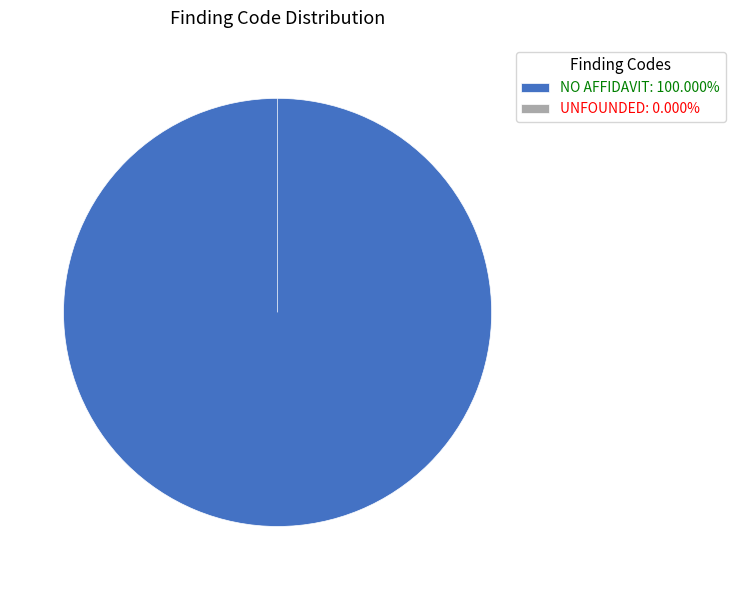

To the nearest percent, what is the average slice percentage?

50%